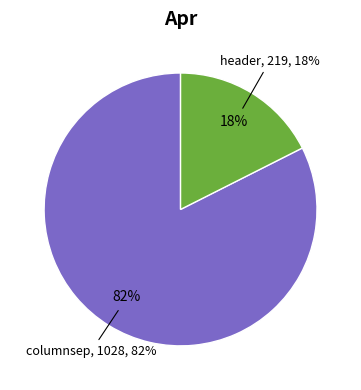

Is it true that header is 18% of the pie?

True